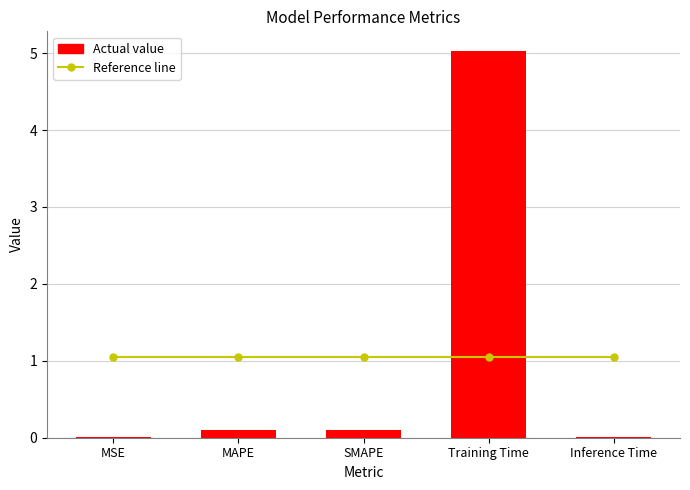

What is the greatest value displayed?

5.0